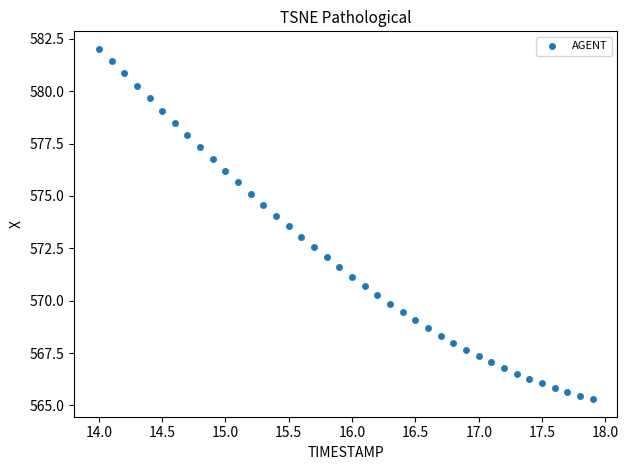

What is the range of Y values (max minus min)?

16.7